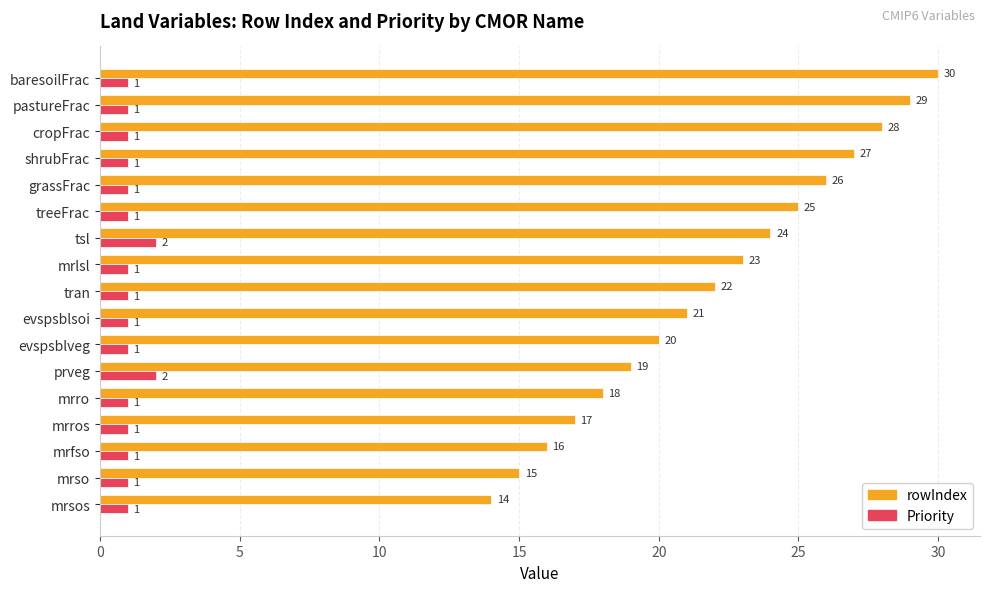

At which category does the chart reach its peak across all series?

baresoilFrac